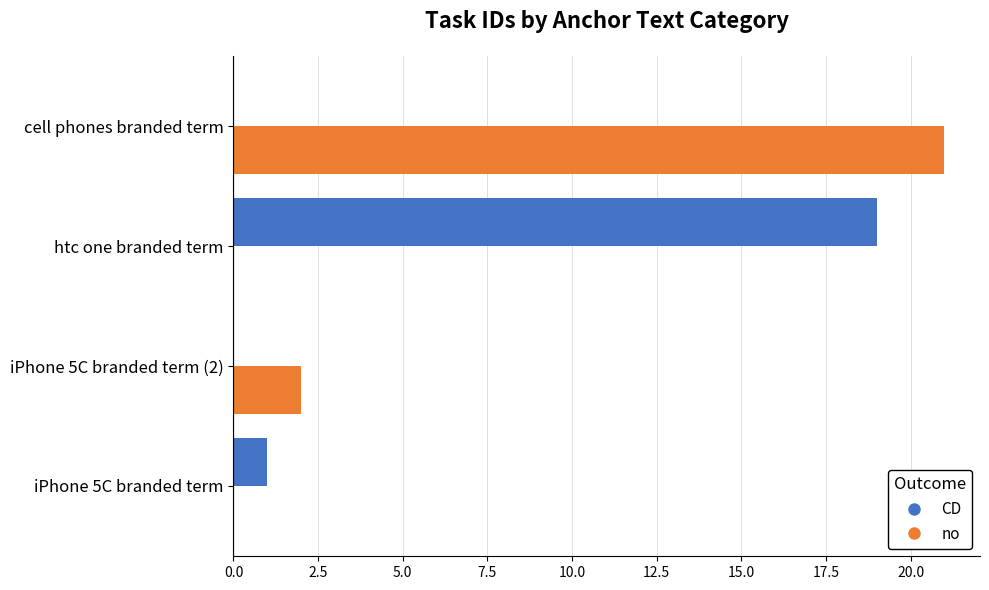

True or false: no has a value of 0 at htc one branded term.

True